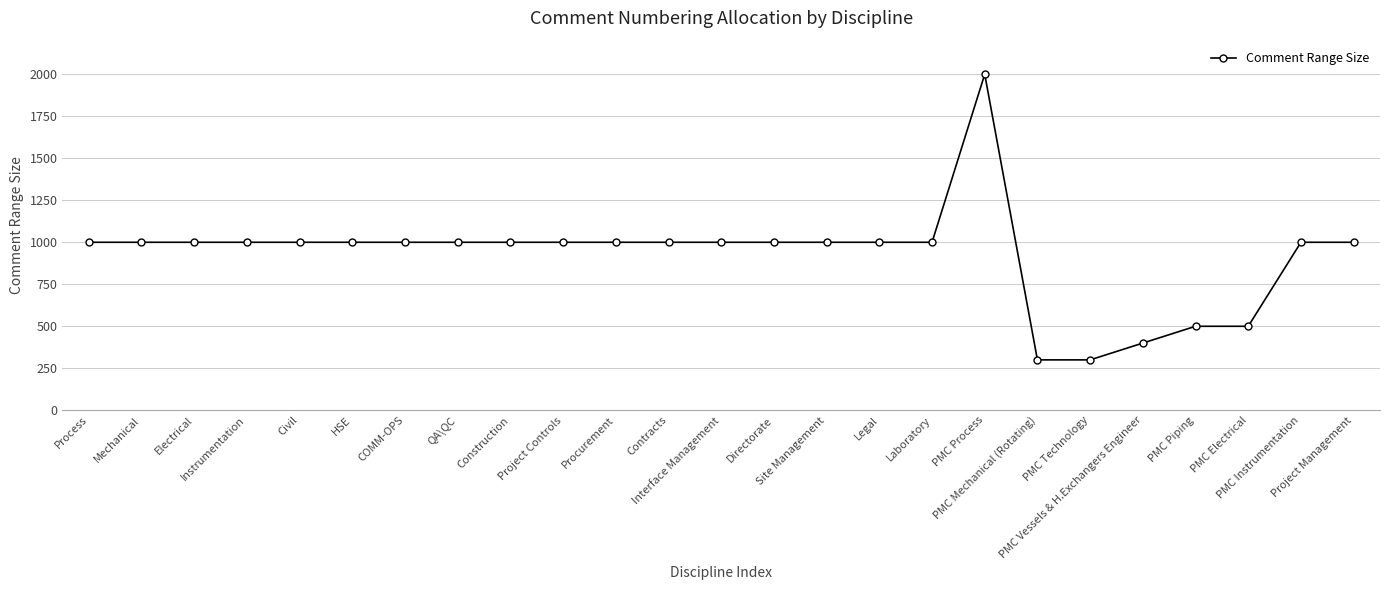

How many data points are less than 1000?

5